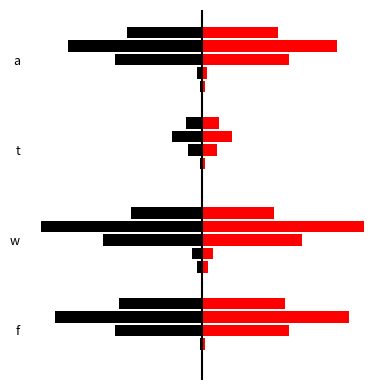

What is the greatest value displayed?

37.6